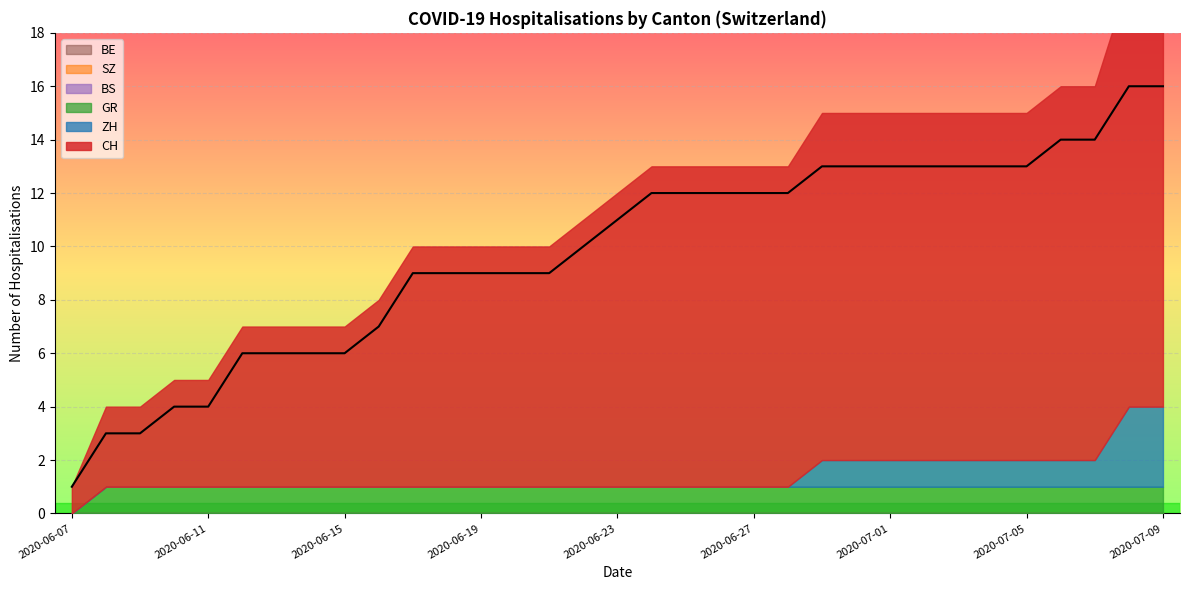

What is the greatest value displayed?

16